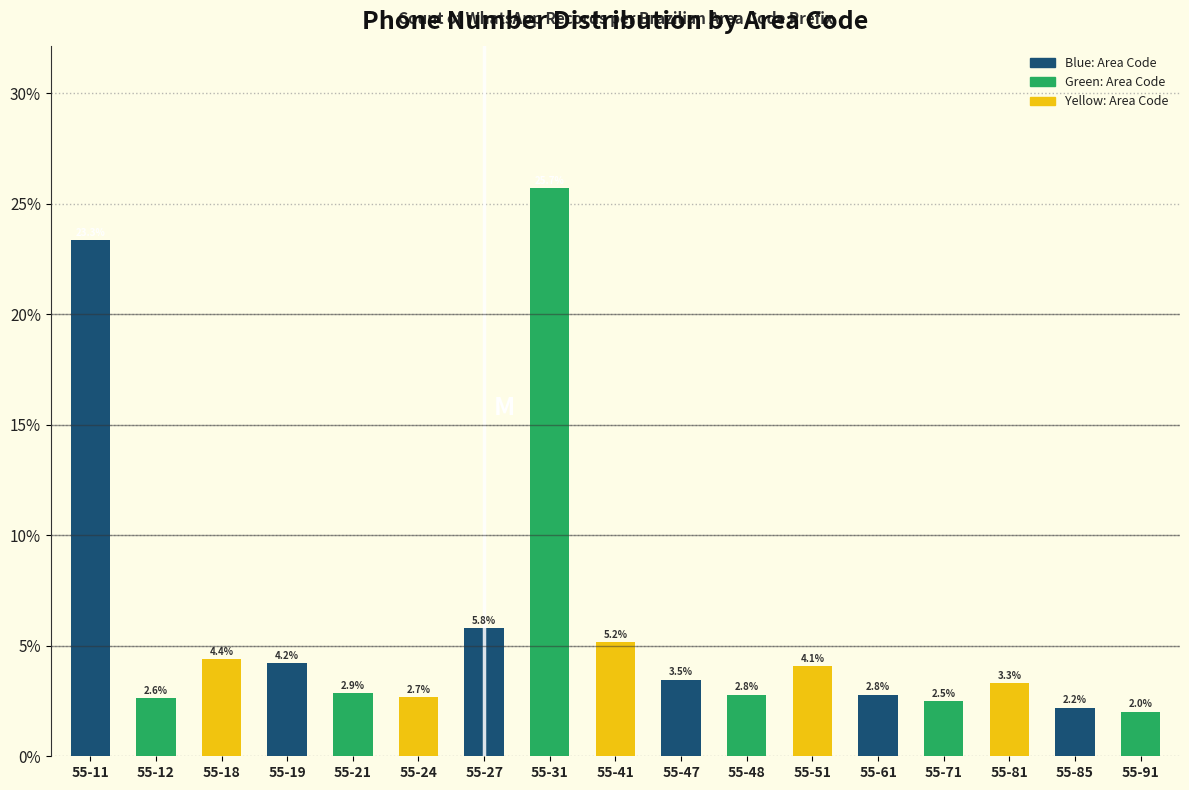

Are the bars horizontal?

No